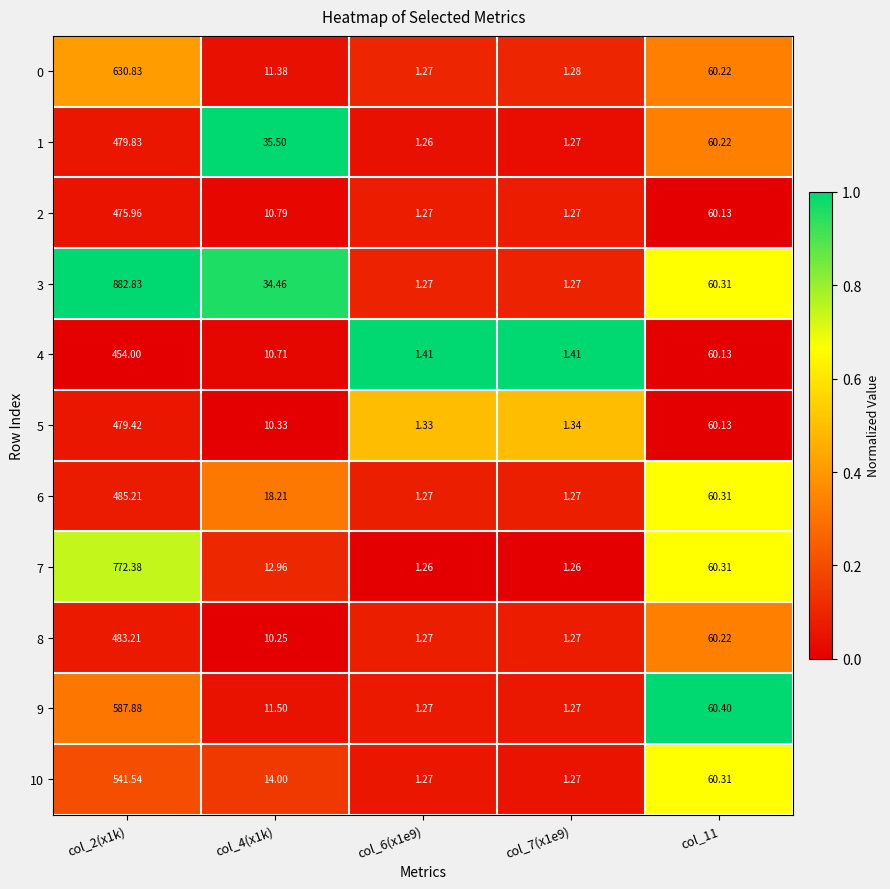

Is the value of 10 at col_6(x1e9) greater than the value of 3 at col_11?

No